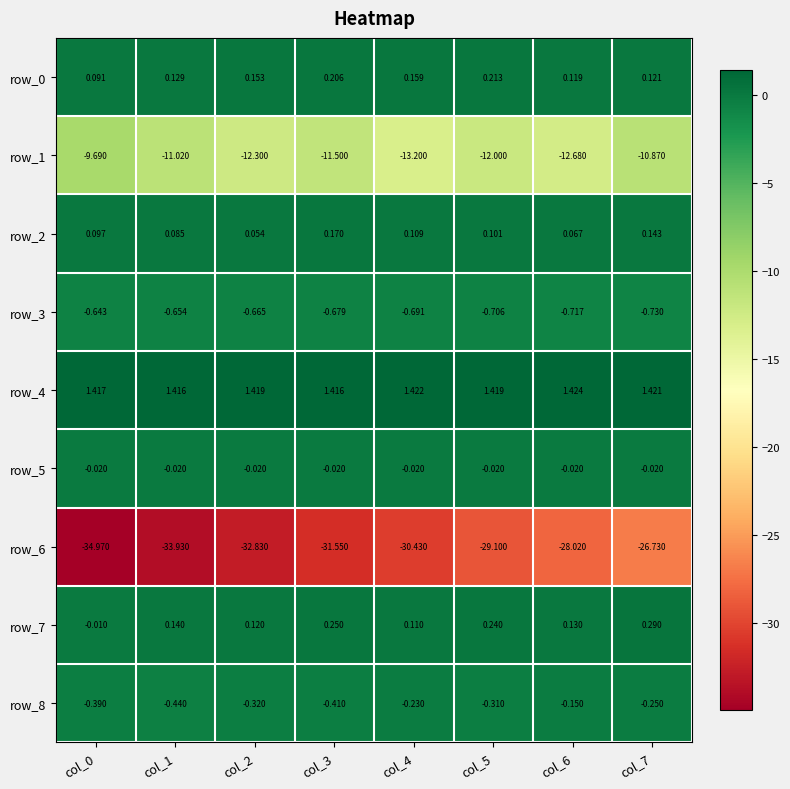

Which category has the highest value across all series?

col_6